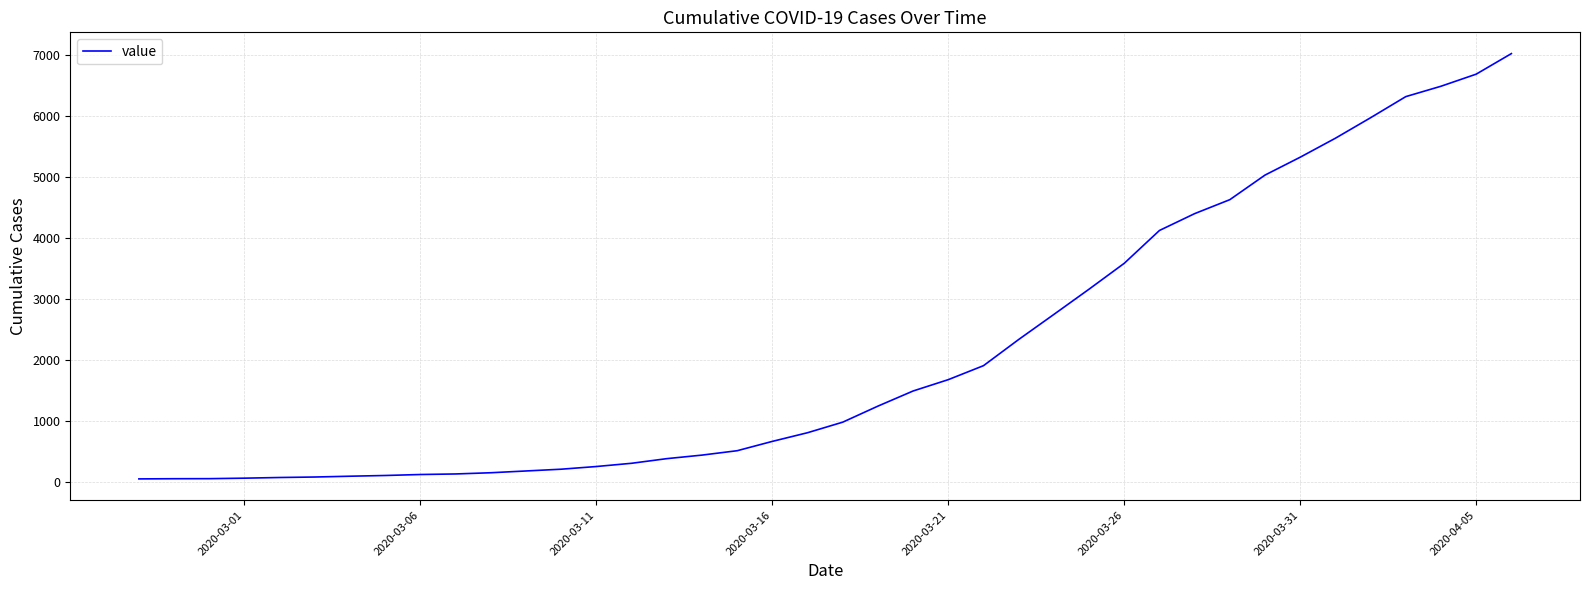

How many lines are shown in the chart?

1